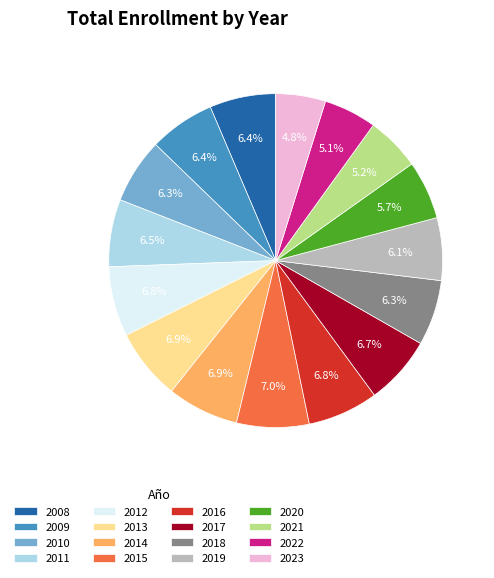

How many slices are in this pie chart?

16